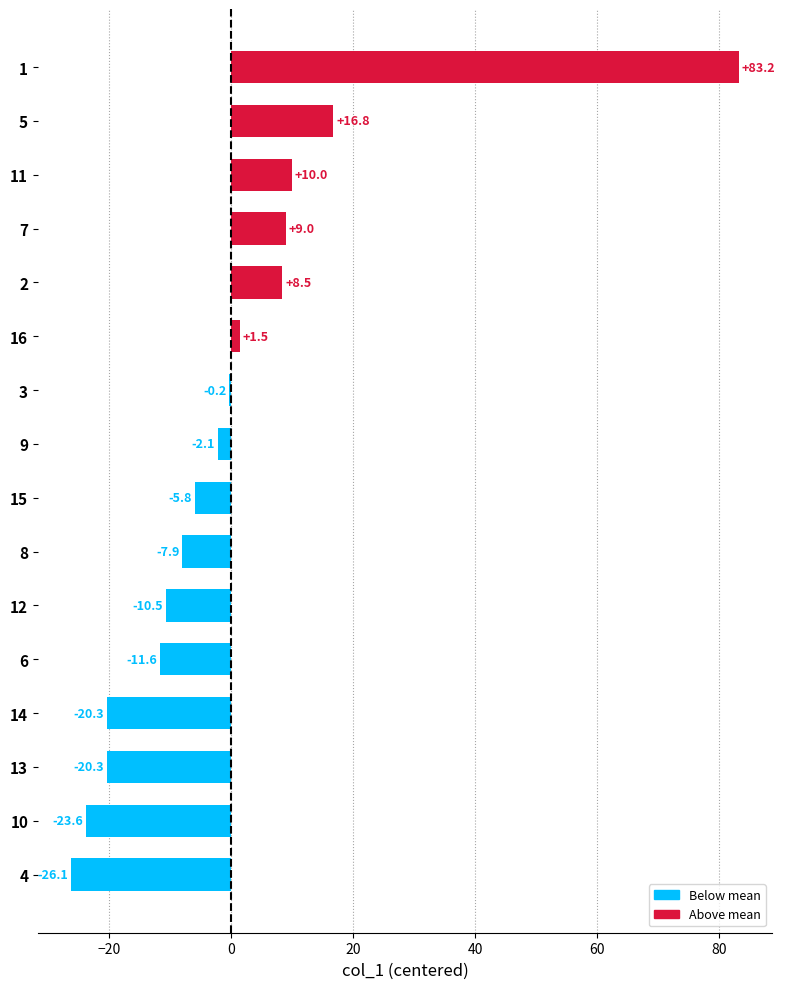

Are the bars horizontal?

Yes